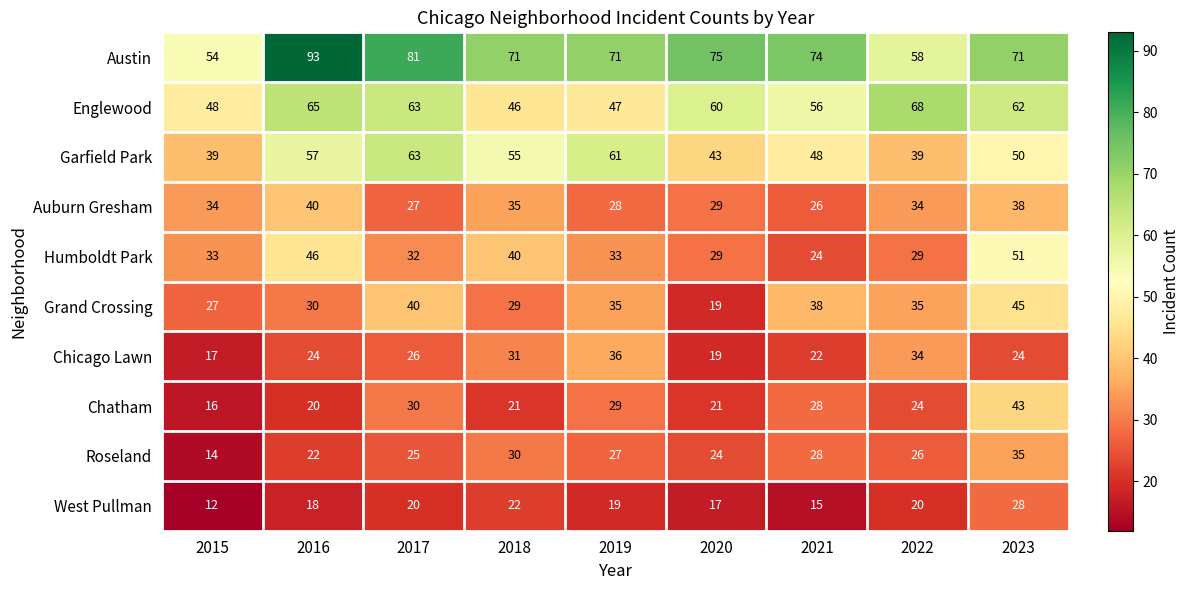

Between 2016 and 2019, which series saw the biggest shift?

Austin